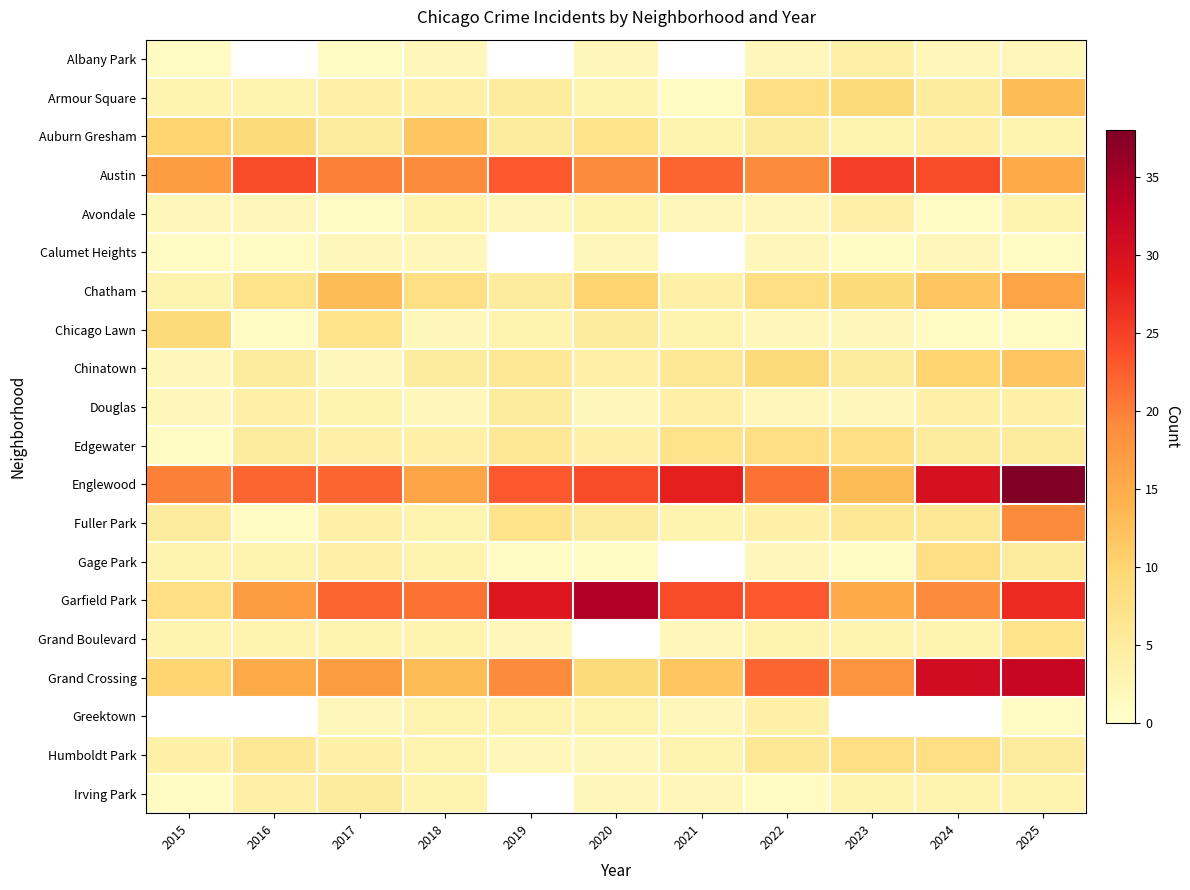

At which category is the sum across all series the highest?

2025